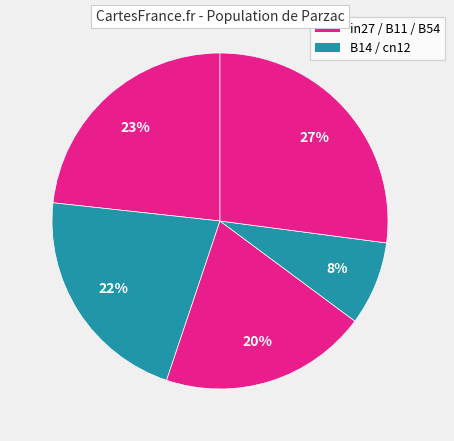

Which category has the biggest portion of the pie?

B54